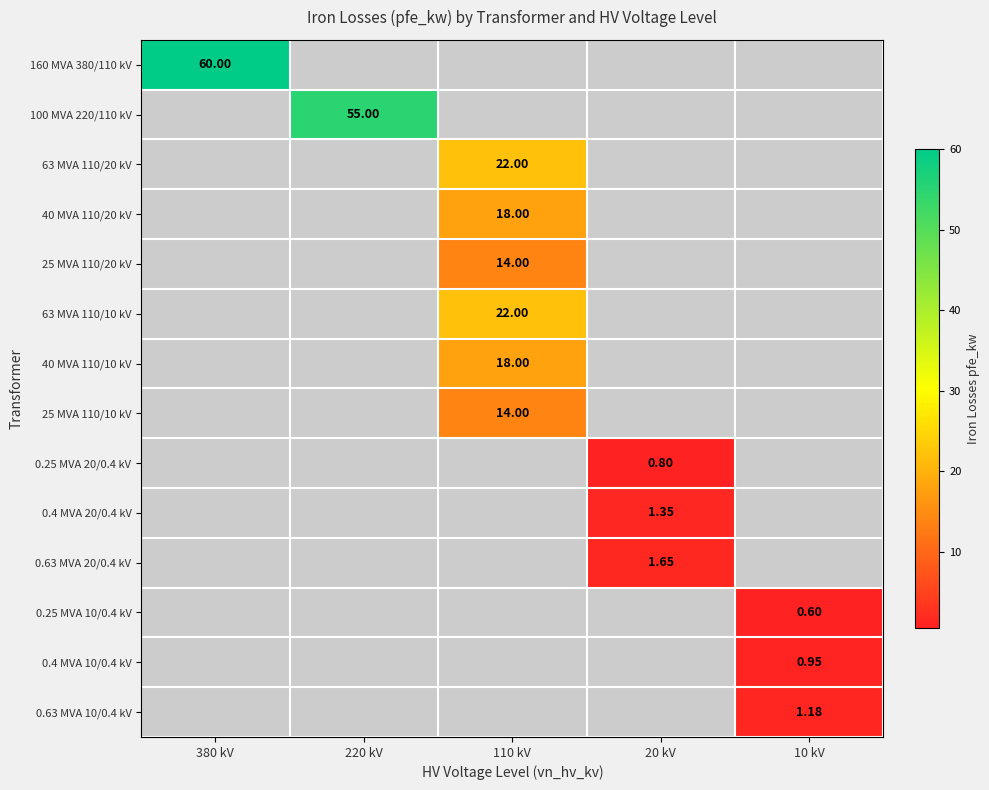

Which has a higher value, 20 kV or 380 kV?

380 kV